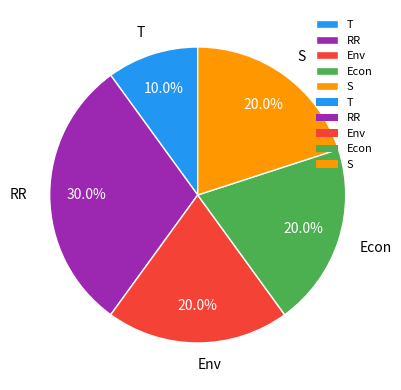

Is Econ the majority of the pie?

No